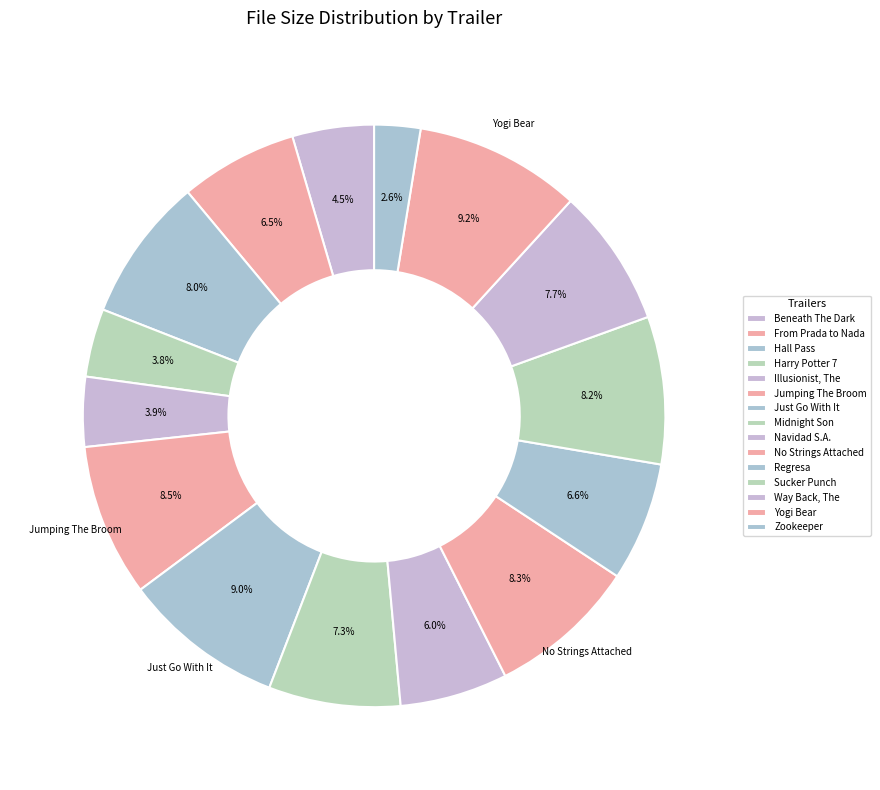

How many segments does this pie chart have?

15